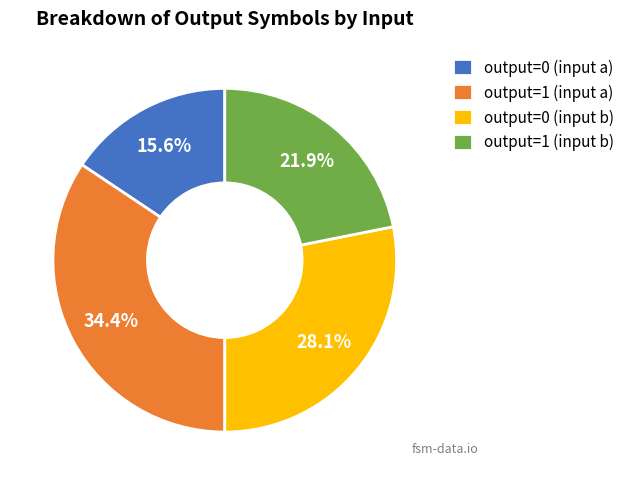

How many segments does this pie chart have?

4